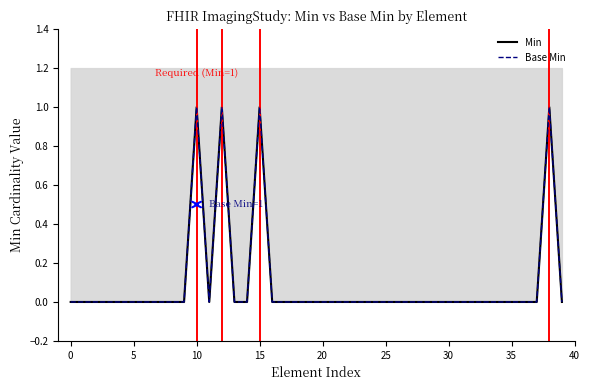

What is the sum of all Min values?

4